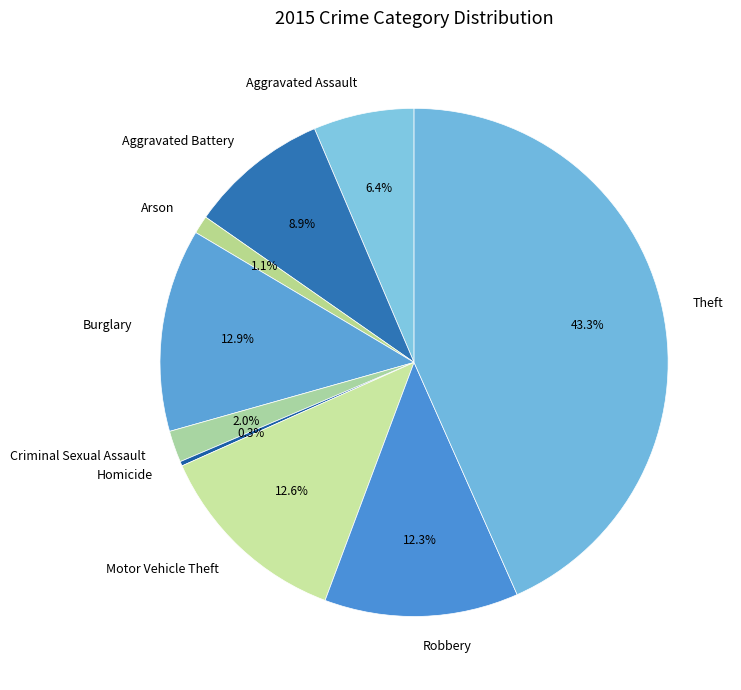

Combined, do Motor Vehicle Theft and Theft account for over 50%?

Yes